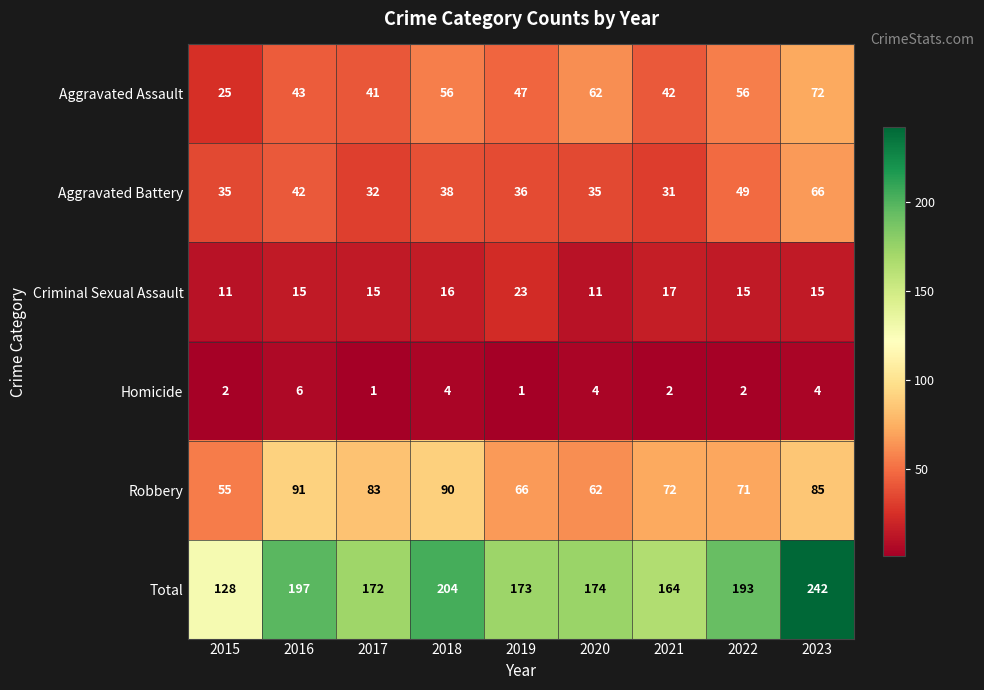

Which series changed the most between 2018 and 2022?

Robbery